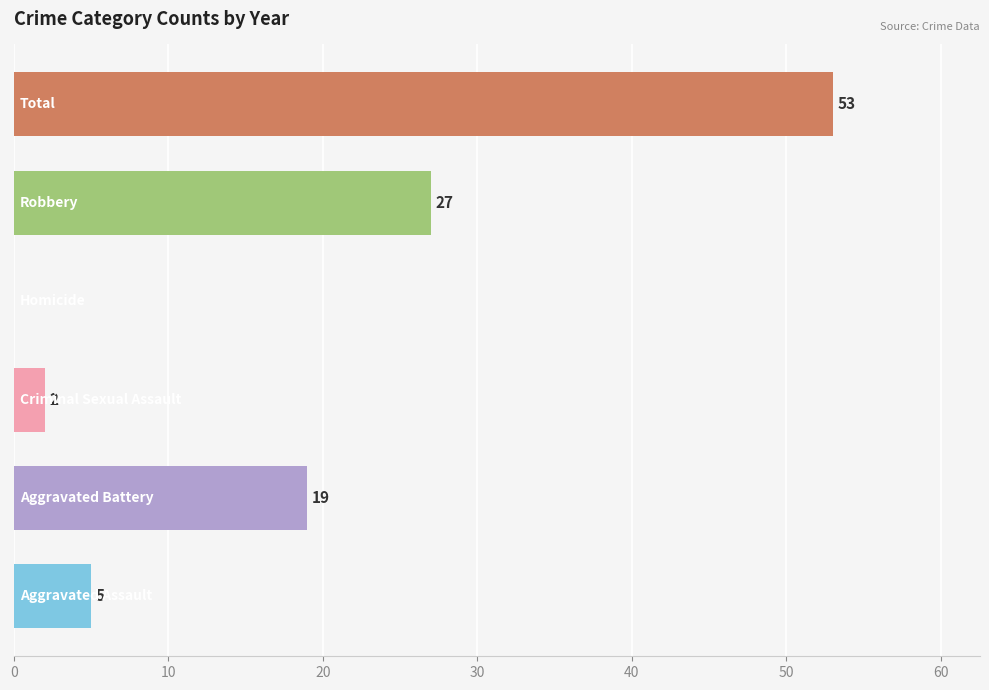

What is the maximum value shown in the chart?

53